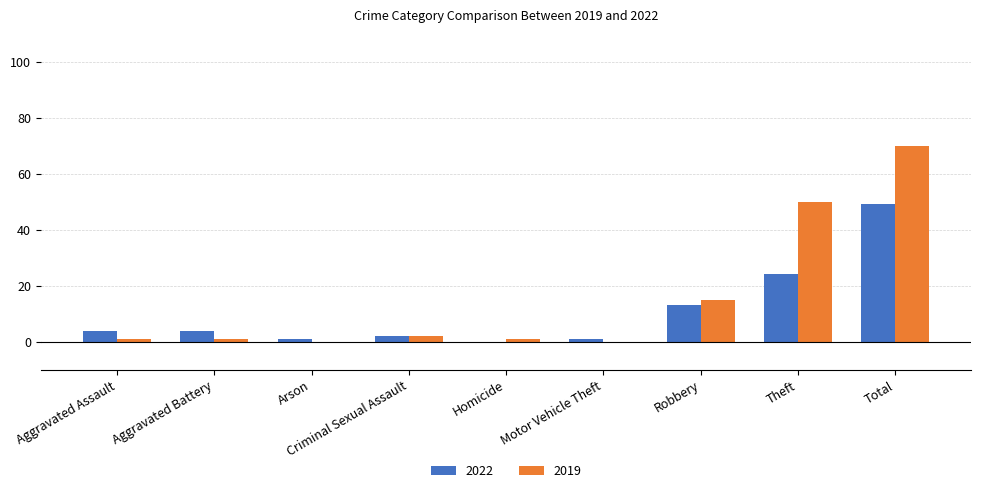

True or false: 2019 has a value of 2 at Criminal Sexual Assault.

True